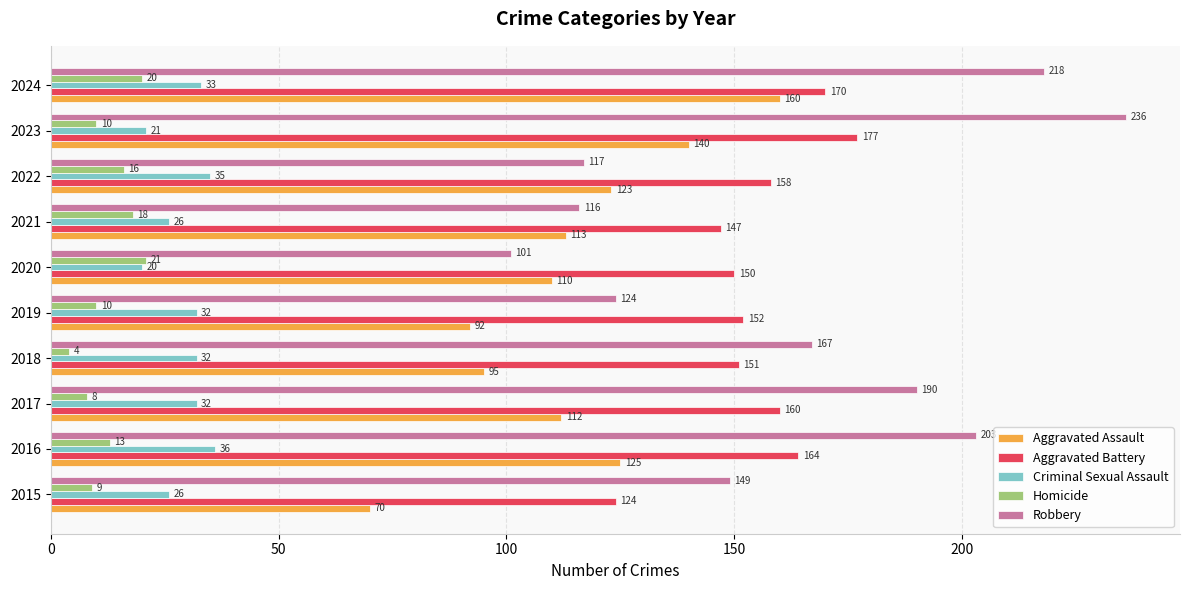

Which label corresponds to the smallest value in the chart?

2018